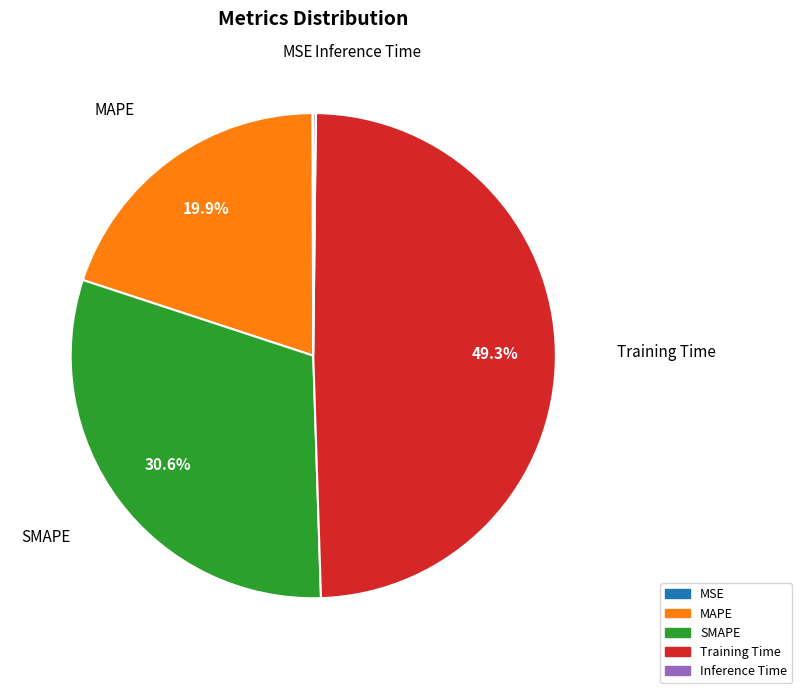

What percentage is NOT represented by SMAPE?

69.4%